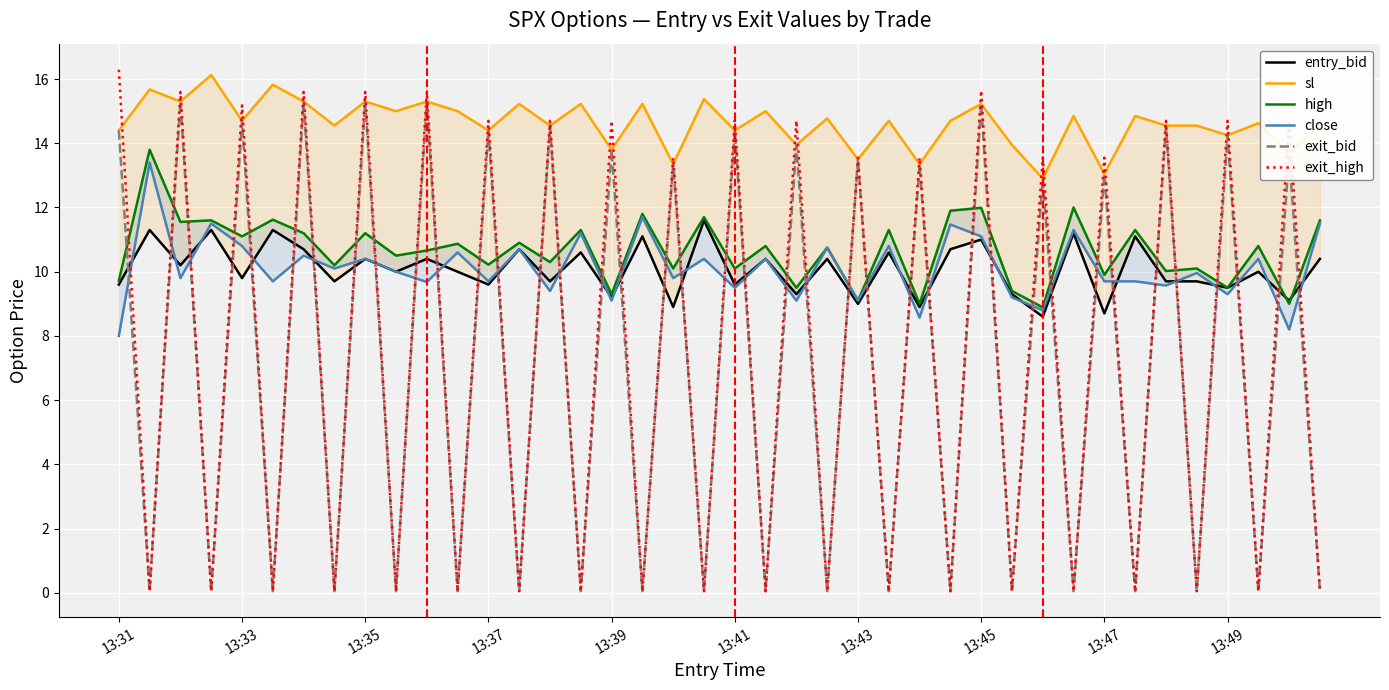

How many categories are shown in the chart?

40